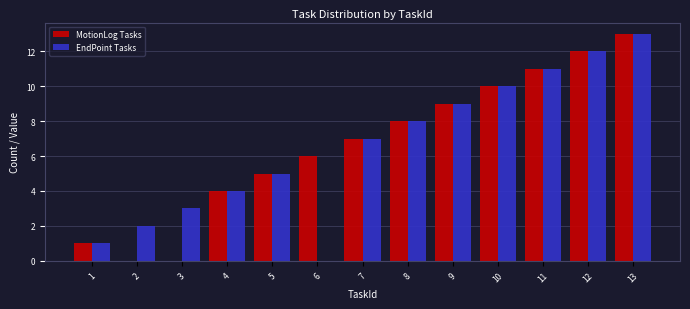

Reading left to right, list all the values displayed in this chart.

MotionLog Tasks: 1=1	2=0	3=0	4=4	5=5	6=6	7=7	8=8	9=9	10=10	11=11	12=12	13=13
EndPoint Tasks: 1=1	2=2	3=3	4=4	5=5	6=0	7=7	8=8	9=9	10=10	11=11	12=12	13=13